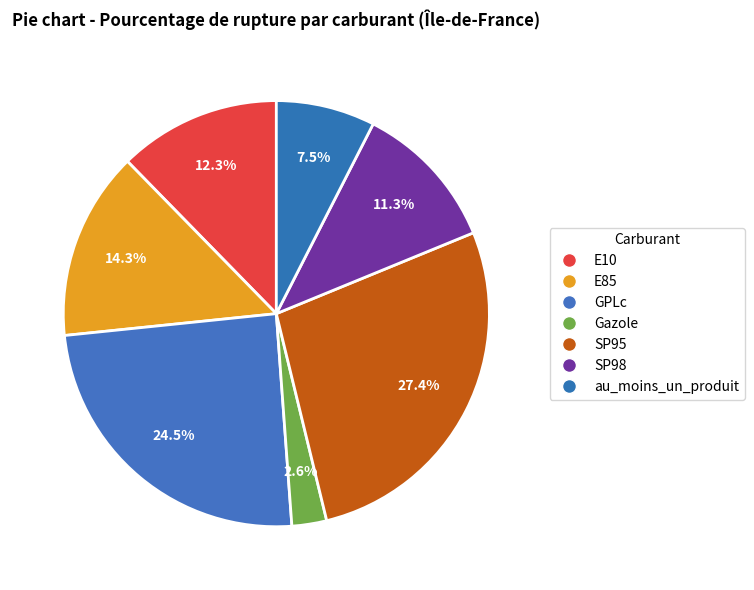

To the nearest percent, what is the difference between the largest and smallest slice percentages?

25%